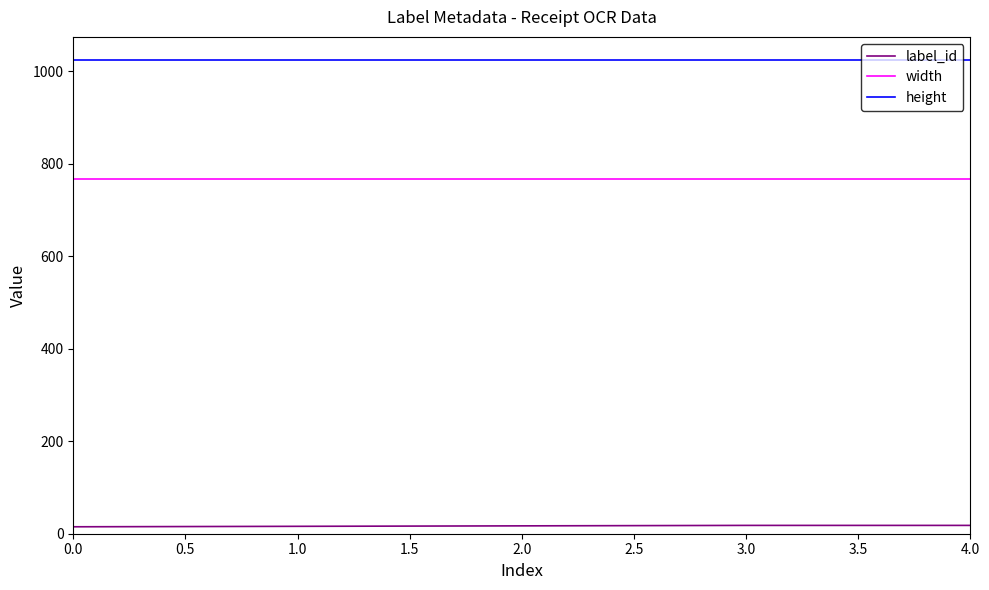

Does the chart have visible grid lines?

No